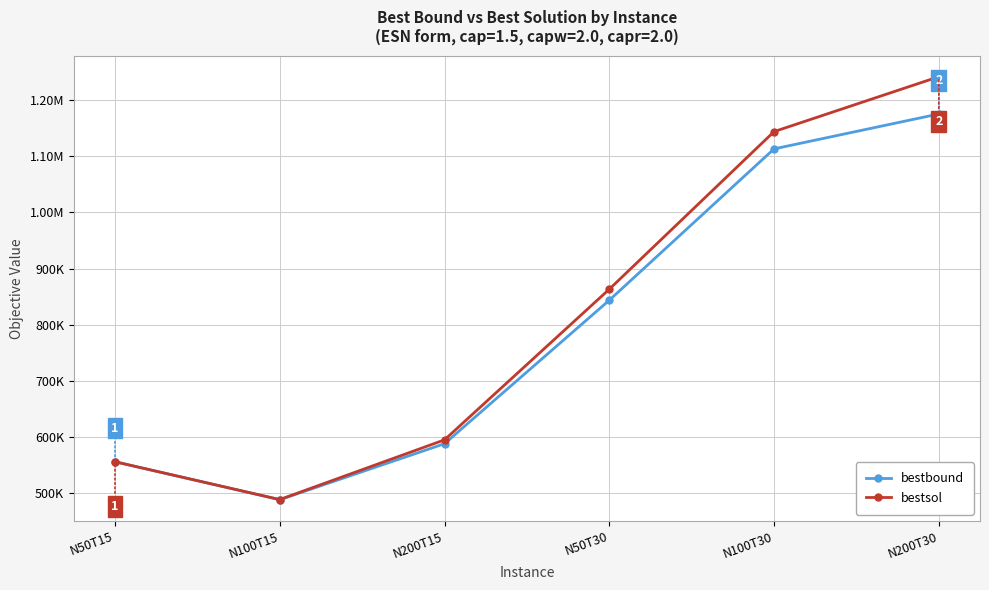

What are all the series names shown in the legend?

bestbound, bestsol